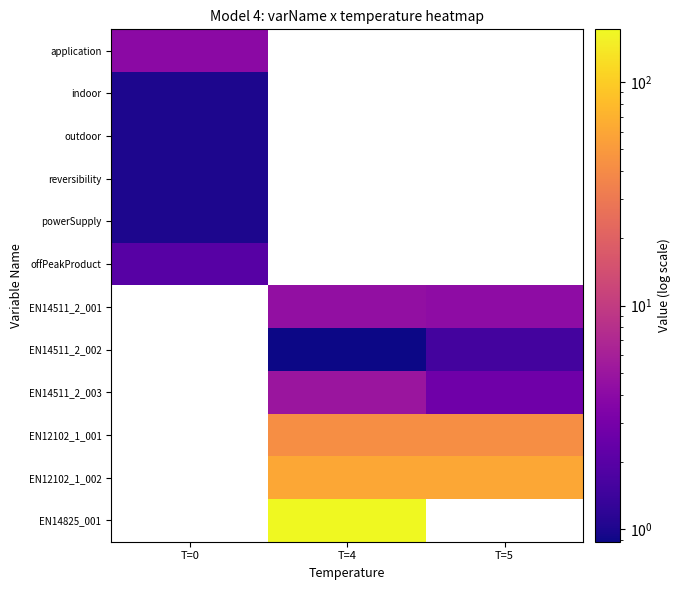

True or false: EN14511_2_003 has a value of 5.0 at T=4.

True